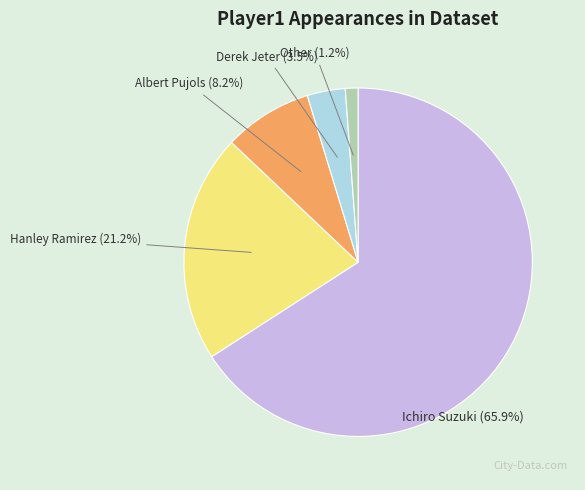

Does any single category account for the majority?

Yes